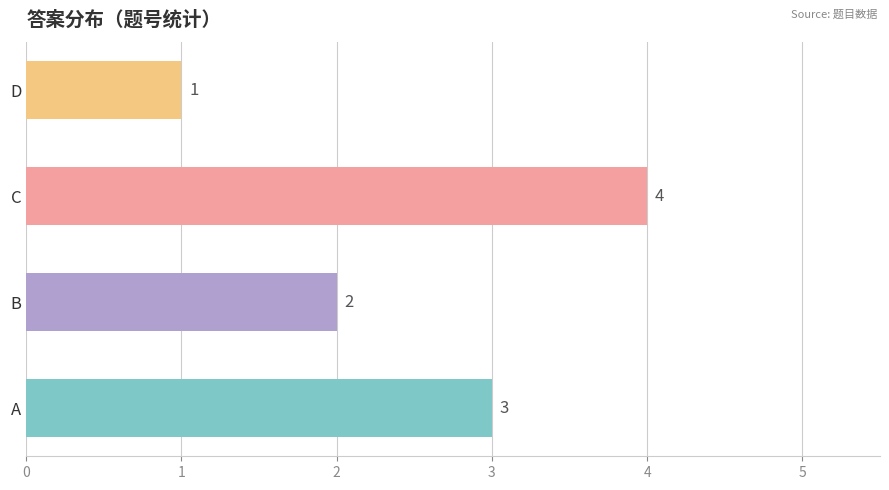

What is the sum of all values?

10